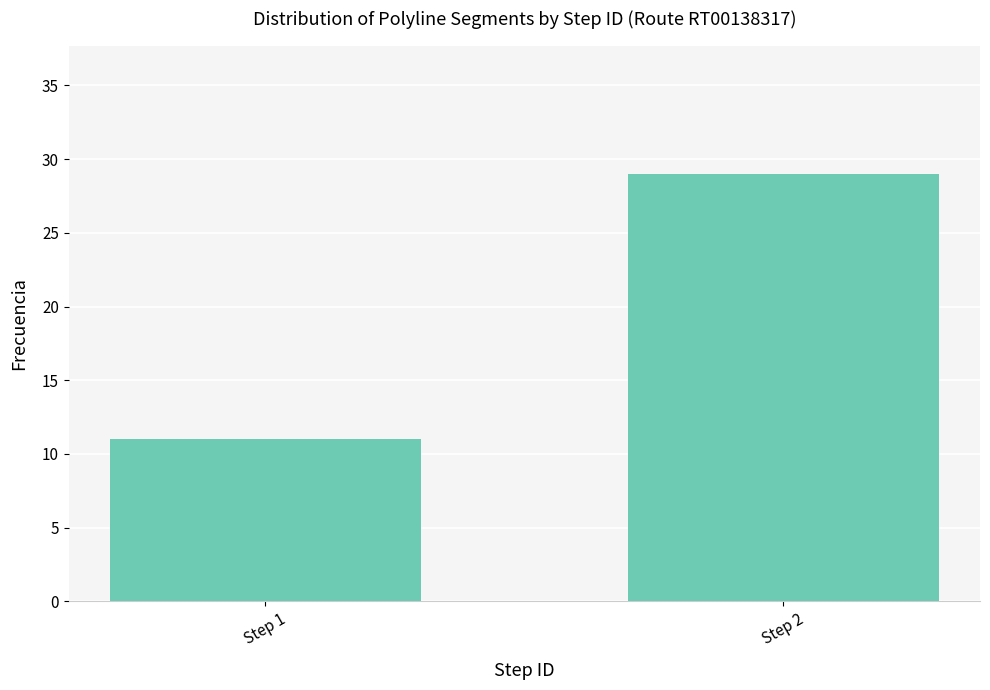

List the labels in order of value, largest first.

Step 2, Step 1